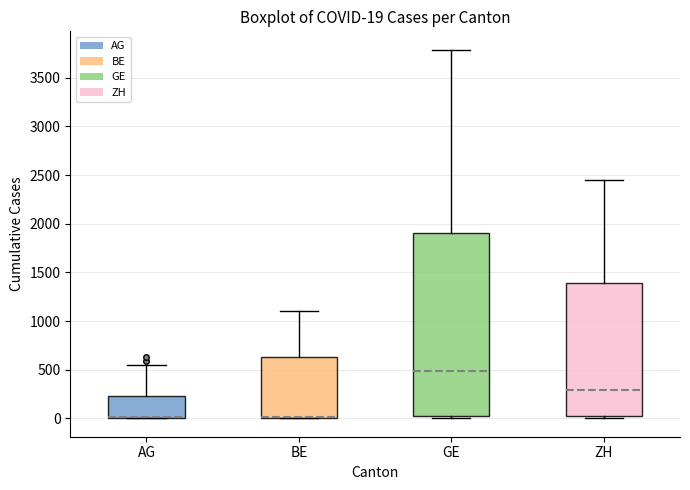

Comparing the boxes themselves (not the whiskers), which one is the tallest?

GE